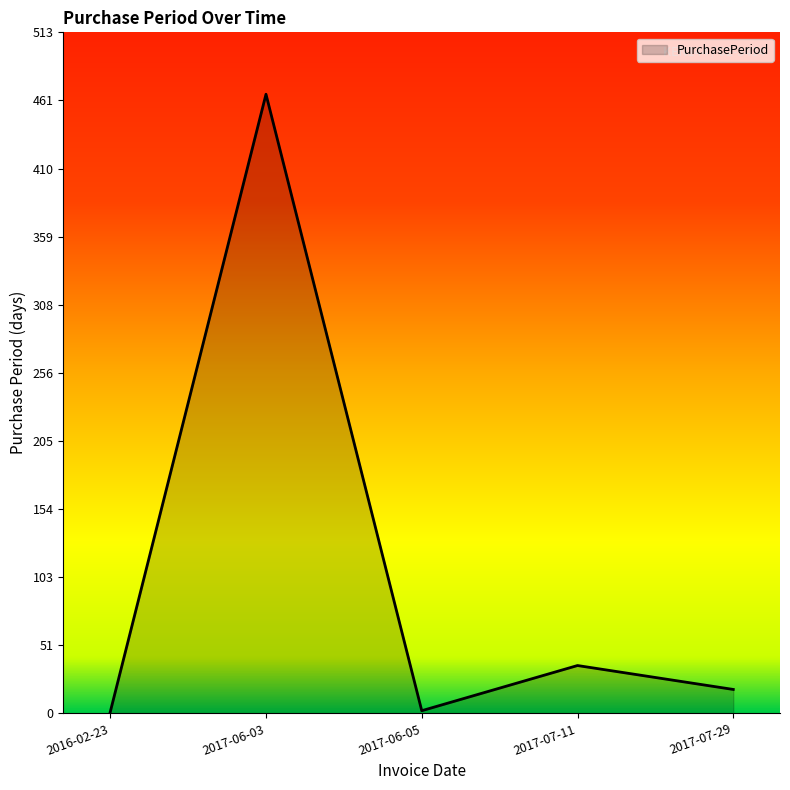

Where is the data nearest to the value 233?

2017-07-11